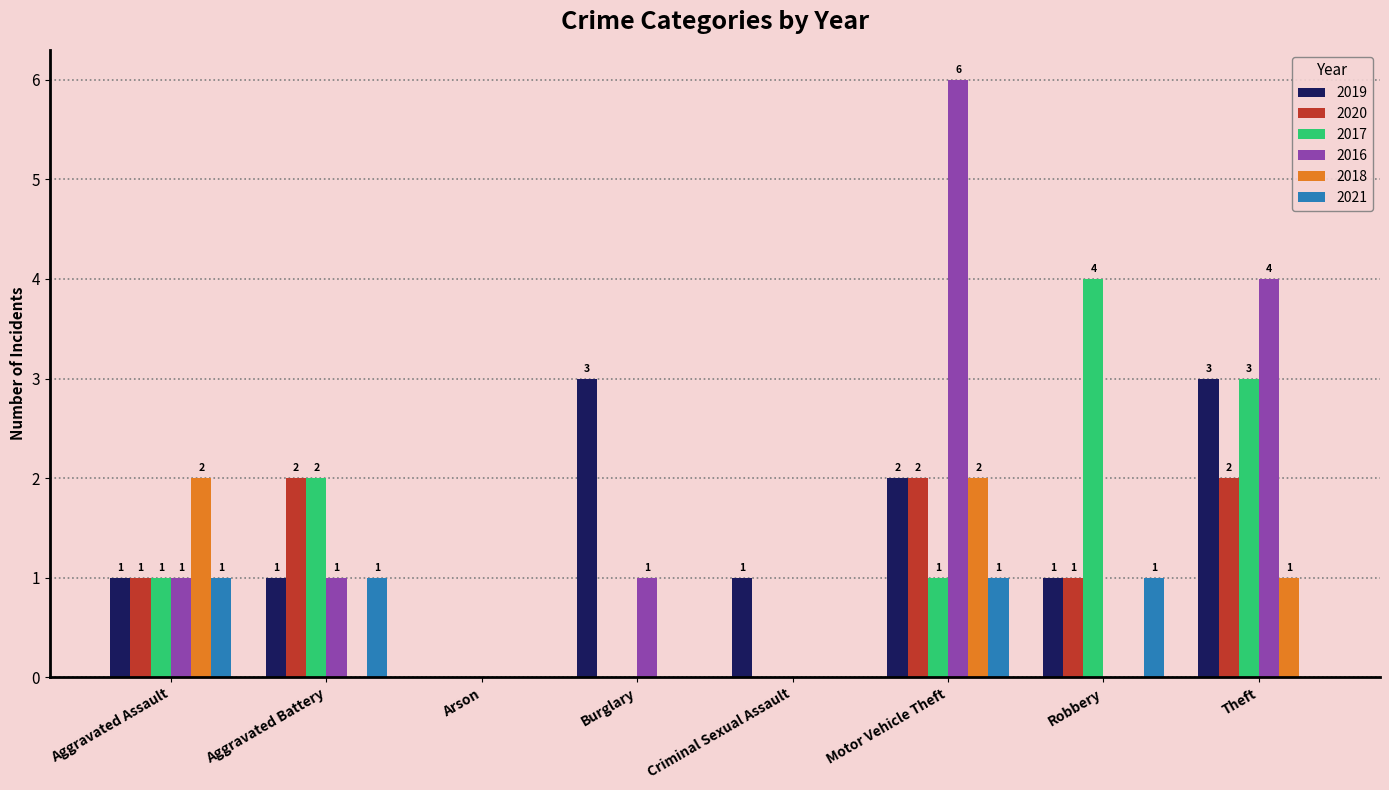

At which category does the chart reach its peak across all series?

Motor Vehicle Theft